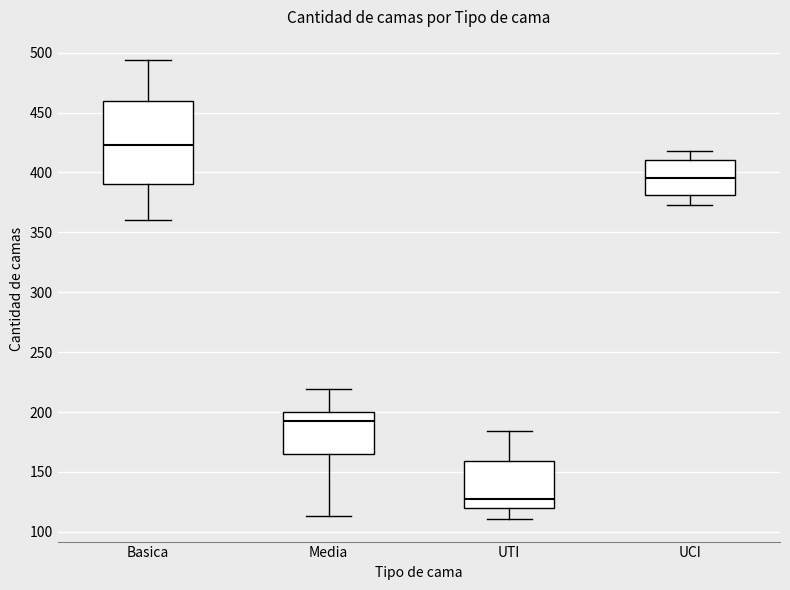

Reading left to right, read every box against the y-axis: the position of its median line, the range the box covers, and the ends of its whiskers. The values are not printed on the chart, so give them approximately, as read against the axis.

Basica: median 425, box 390 to 460, whiskers 360 to 495
Media: median 195, box 165 to 200, whiskers 115 to 220
UTI: median 125, box 120 to 160, whiskers 110 to 185
UCI: median 395, box 380 to 410, whiskers 375 to 420